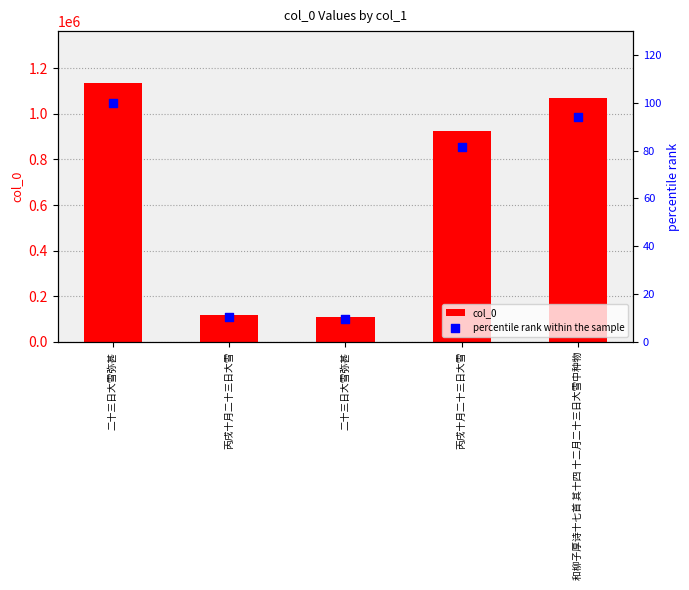

At which category is the sum across all series the highest?

二十三日大雪弥甚